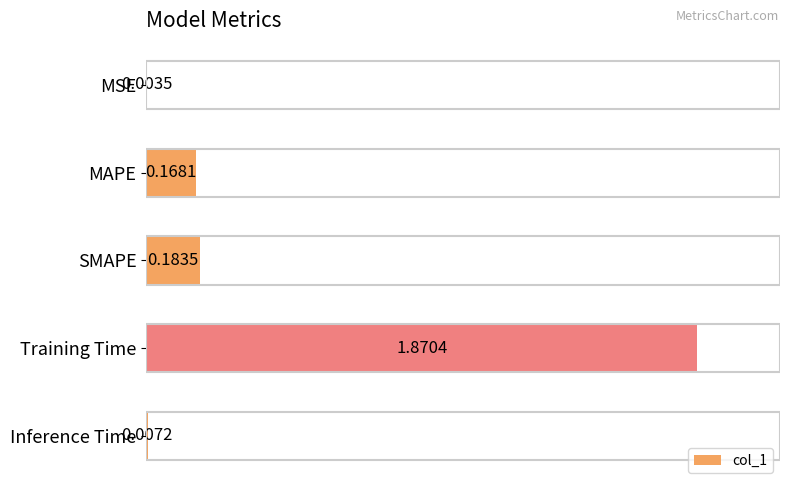

Which label corresponds to the largest value in the chart?

Training Time